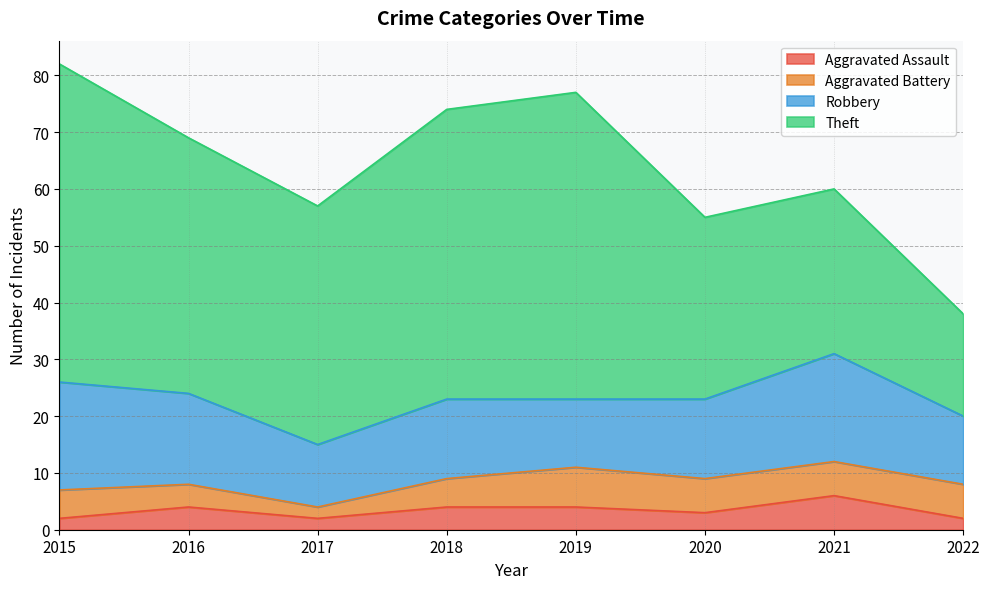

At how many categories does at least one series exceed 14?

8